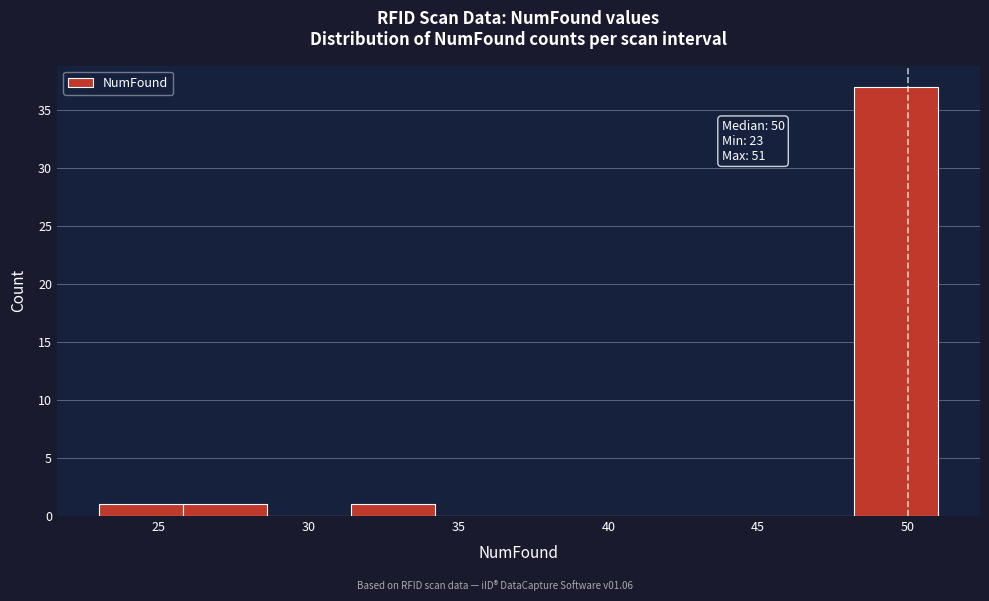

Over which range of the x-axis is the bar tallest?

48.2 to 51.0